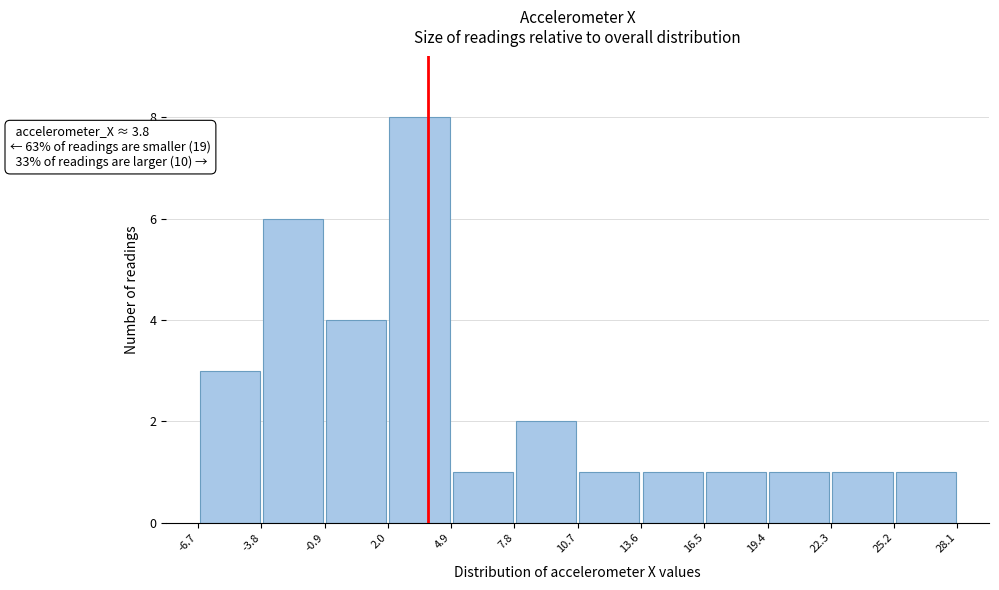

Over which range of the x-axis is the bar tallest?

2.0 to 4.9